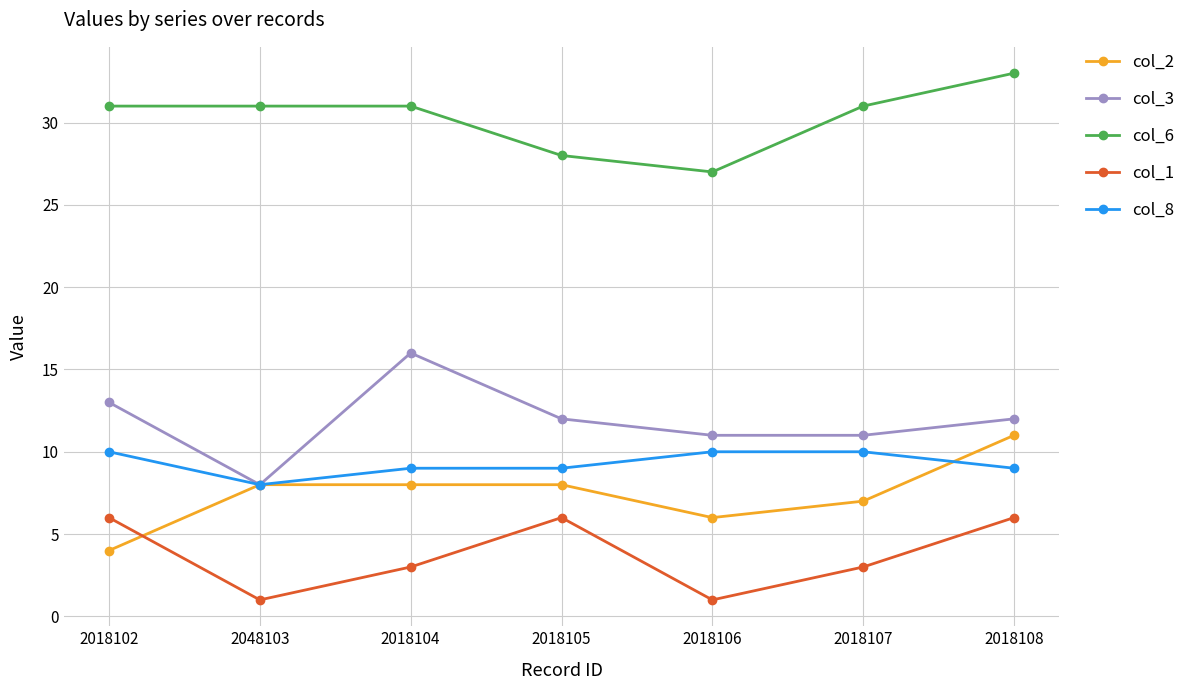

Is the value of col_2 at 2018107 greater than the value of col_8 at 2018104?

No